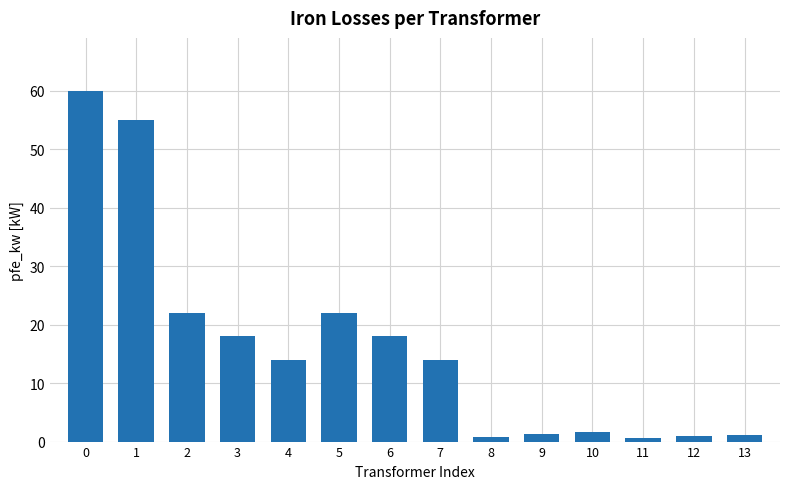

Count the number of data series in this chart.

1